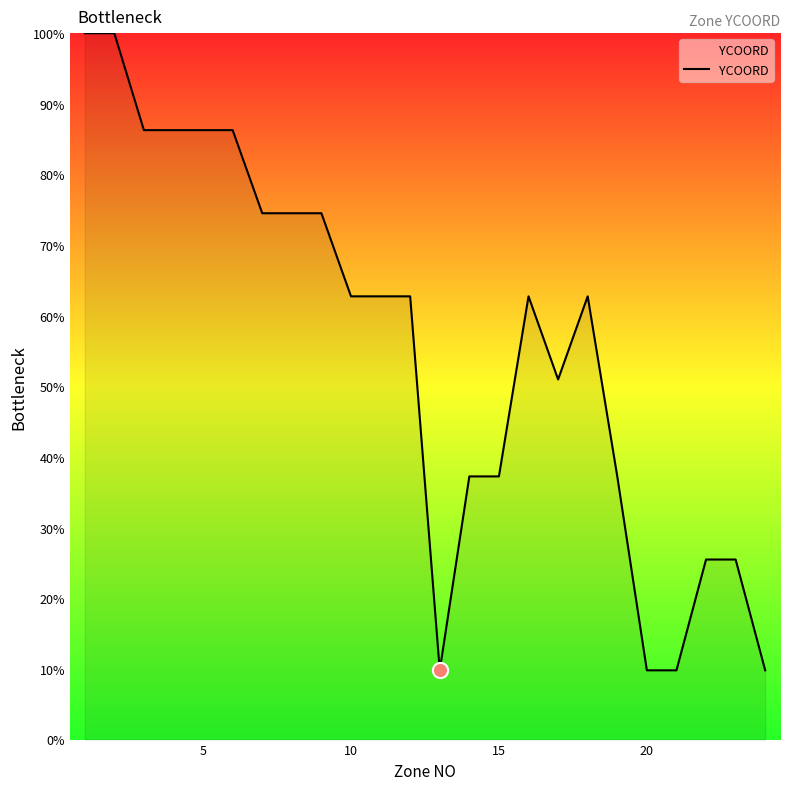

What is the smallest value displayed?

9.8